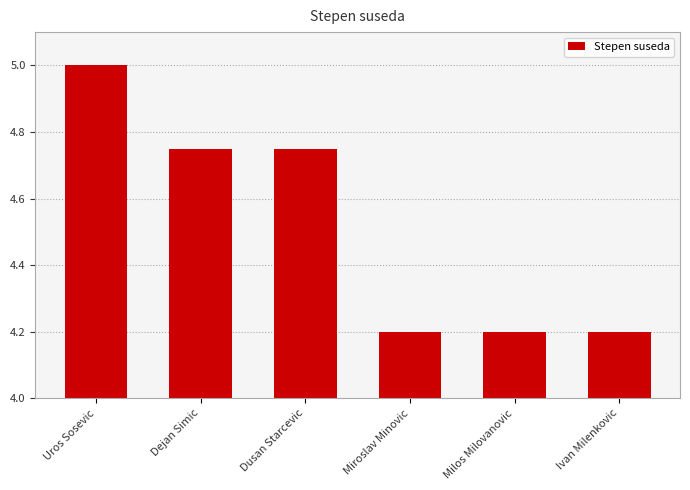

At which label is the value closest to 0?

Miroslav Minovic